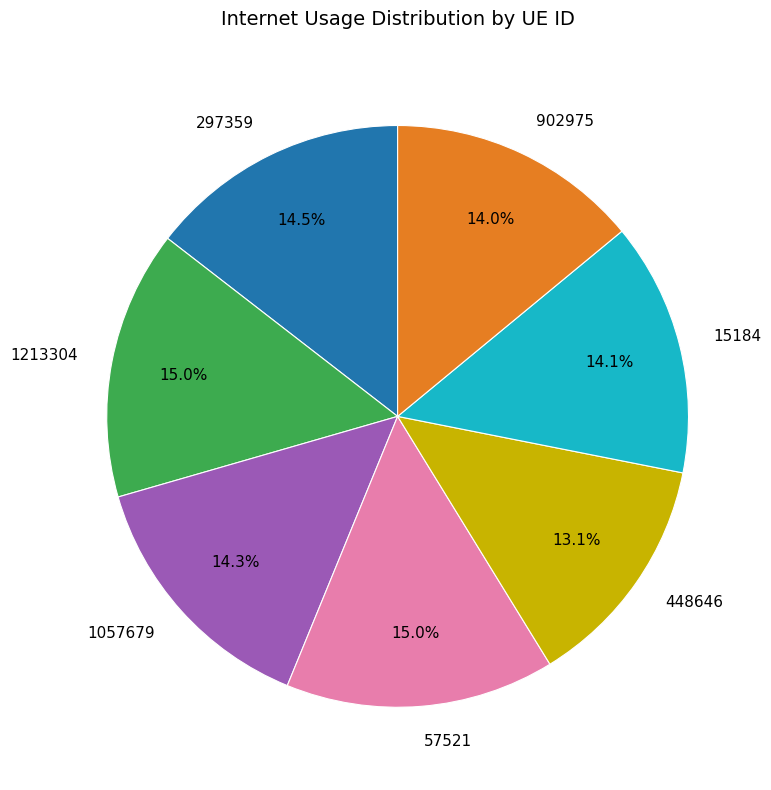

Is the sum of 1057679 and 15184 greater than half?

No